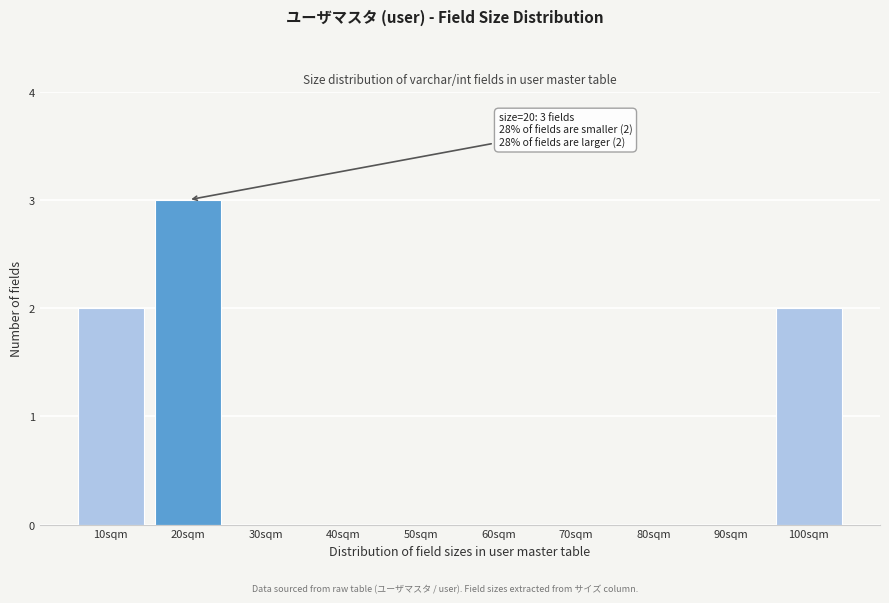

Reading left to right, list all the values displayed in this chart.

10sqm=2	20sqm=3	30sqm=0	40sqm=0	50sqm=0	60sqm=0	70sqm=0	80sqm=0	90sqm=0	100sqm=2